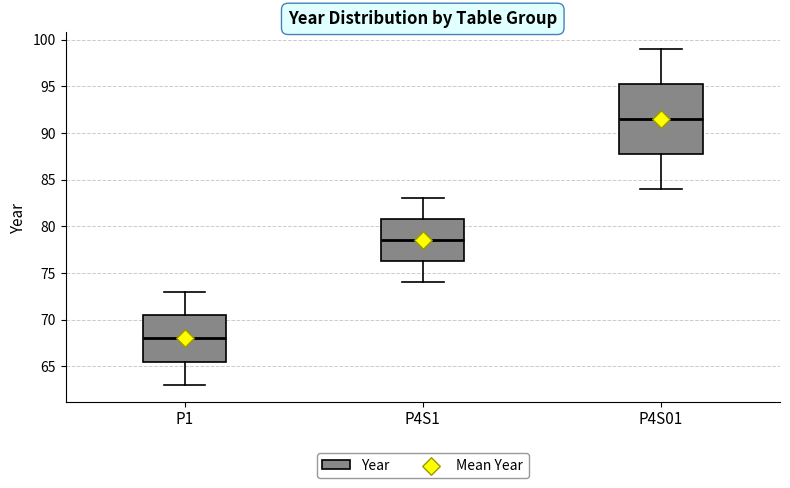

Where is the upper edge of the box for P4S1 on the y-axis? The values are not printed on the chart, so give them approximately, as read against the axis.

81.0